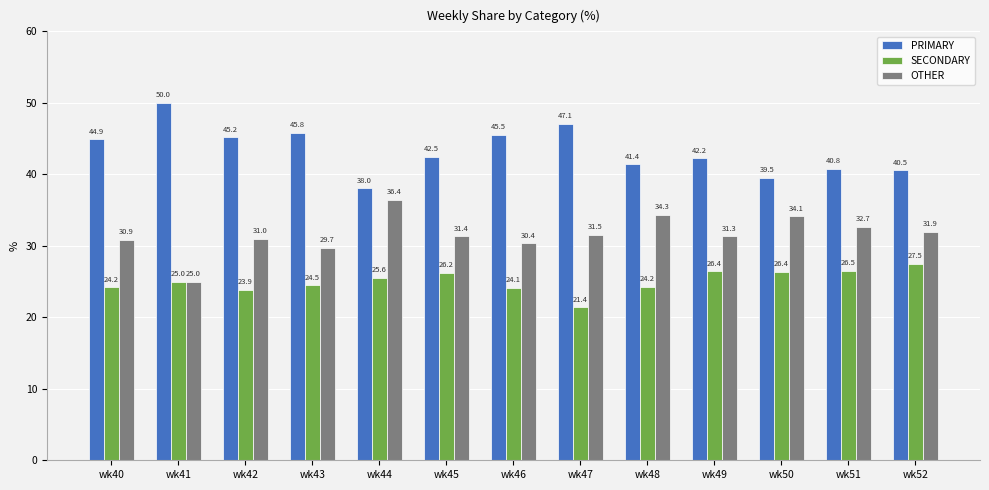

At wk47, list the series in order from largest to smallest.

PRIMARY, OTHER, SECONDARY